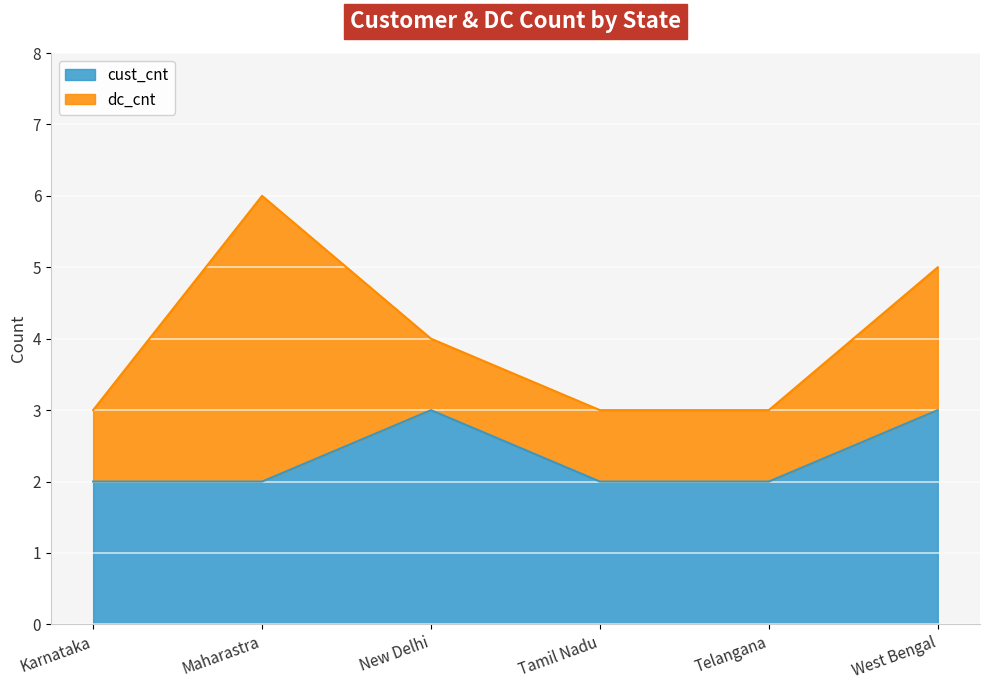

Which category has the lowest value across all series?

Karnataka